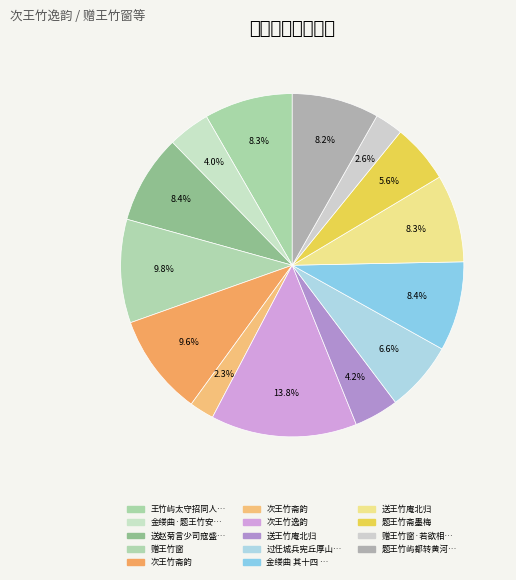

How many segments does this pie chart have?

14